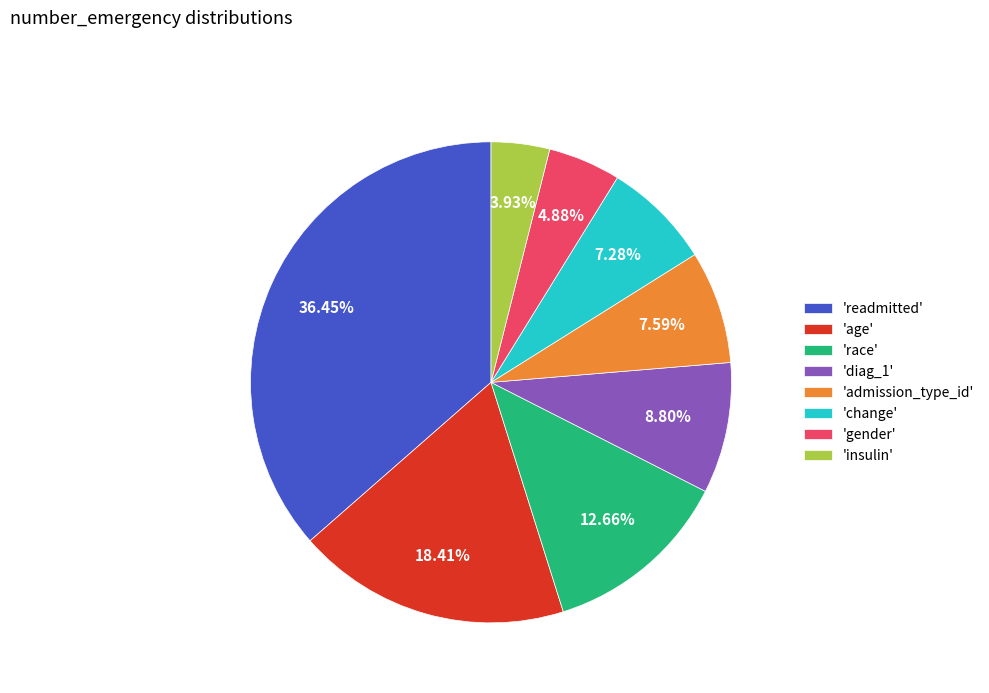

Is the sum of 'admission_type_id' and 'insulin' greater than half?

No